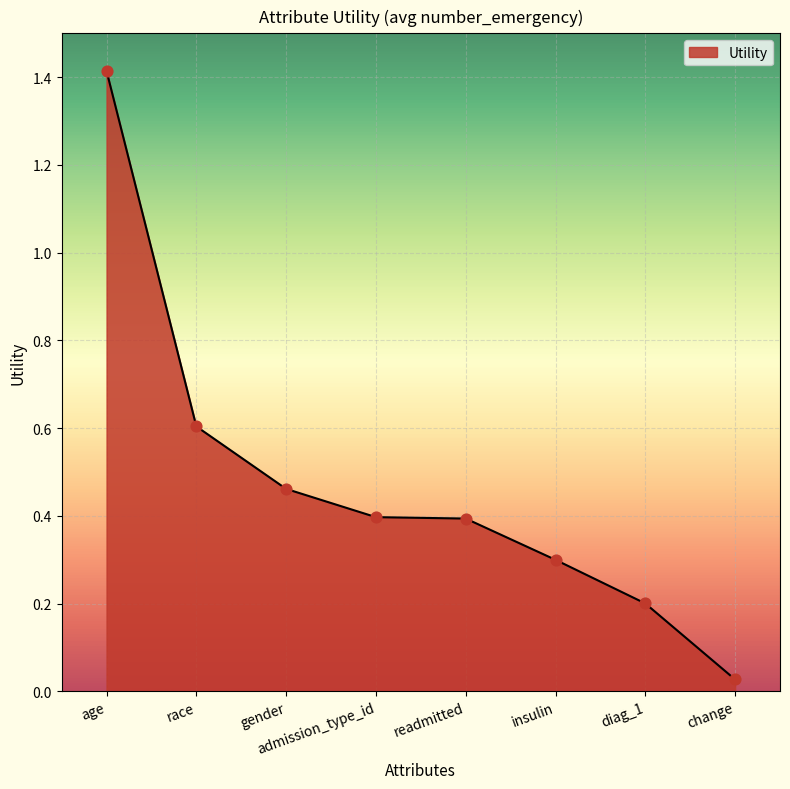

Between gender and diag_1, which is larger?

gender